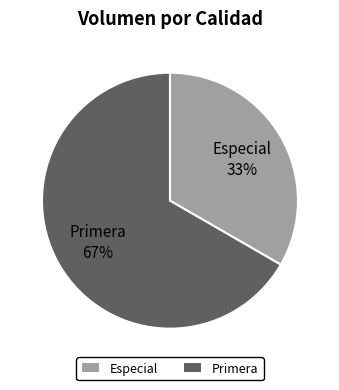

Combined, do Especial and Primera account for over 50%?

Yes